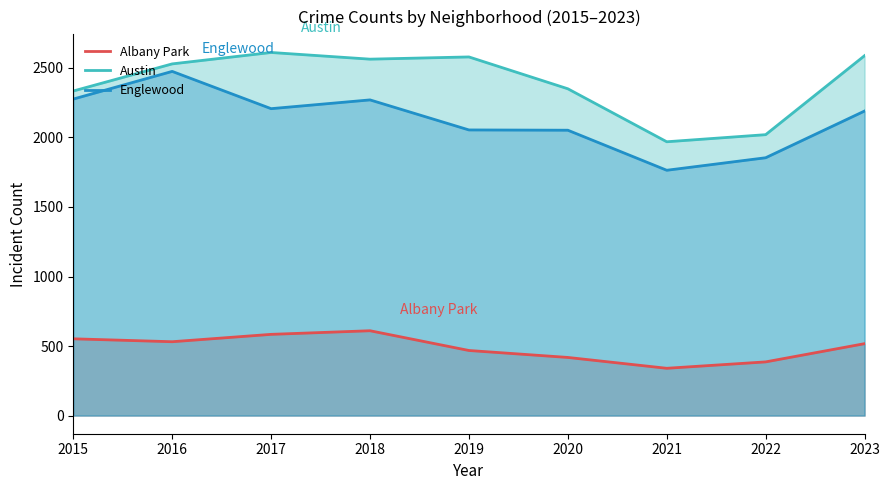

List the labels in order of Albany Park value, smallest first.

2021, 2022, 2020, 2019, 2023, 2016, 2015, 2017, 2018